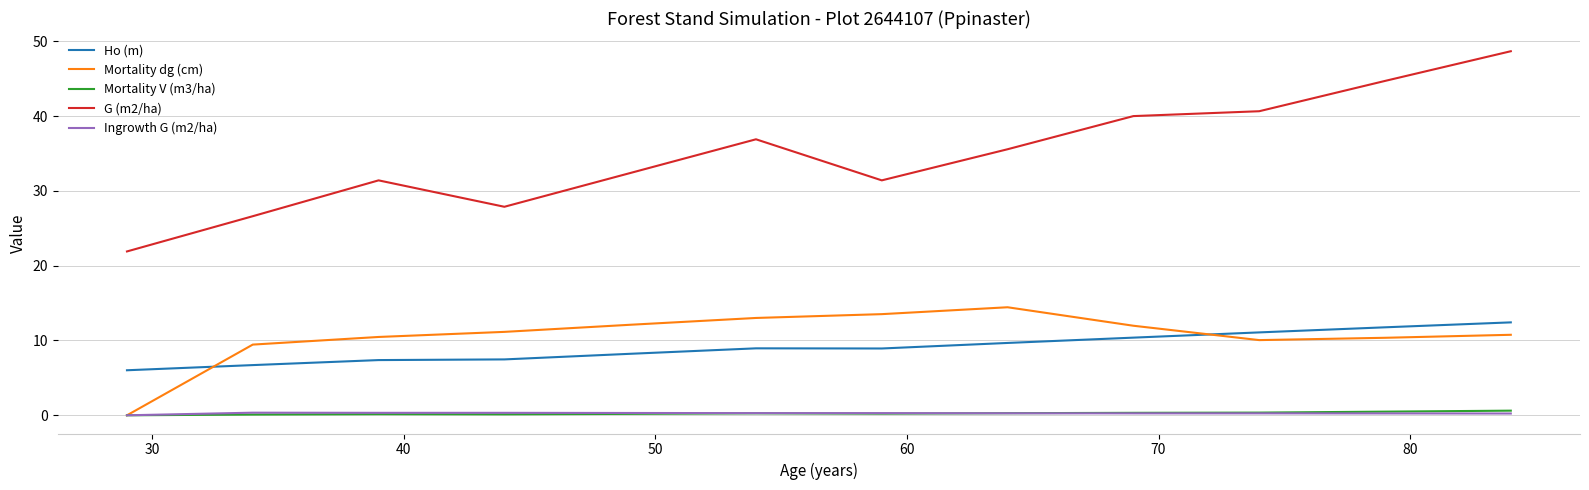

How many values in the G (m2/ha) series exceed 35?

6